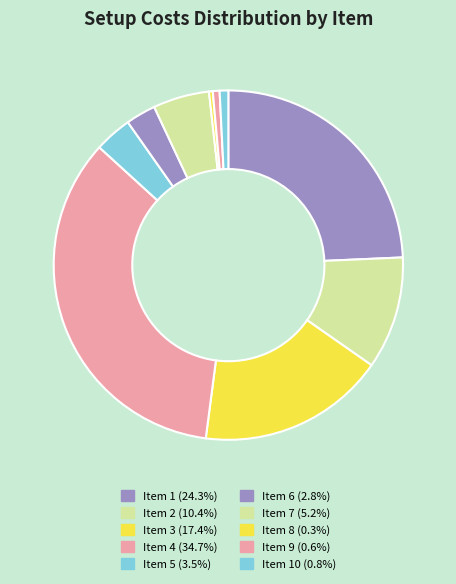

To the nearest percent, what is the average slice percentage?

10%